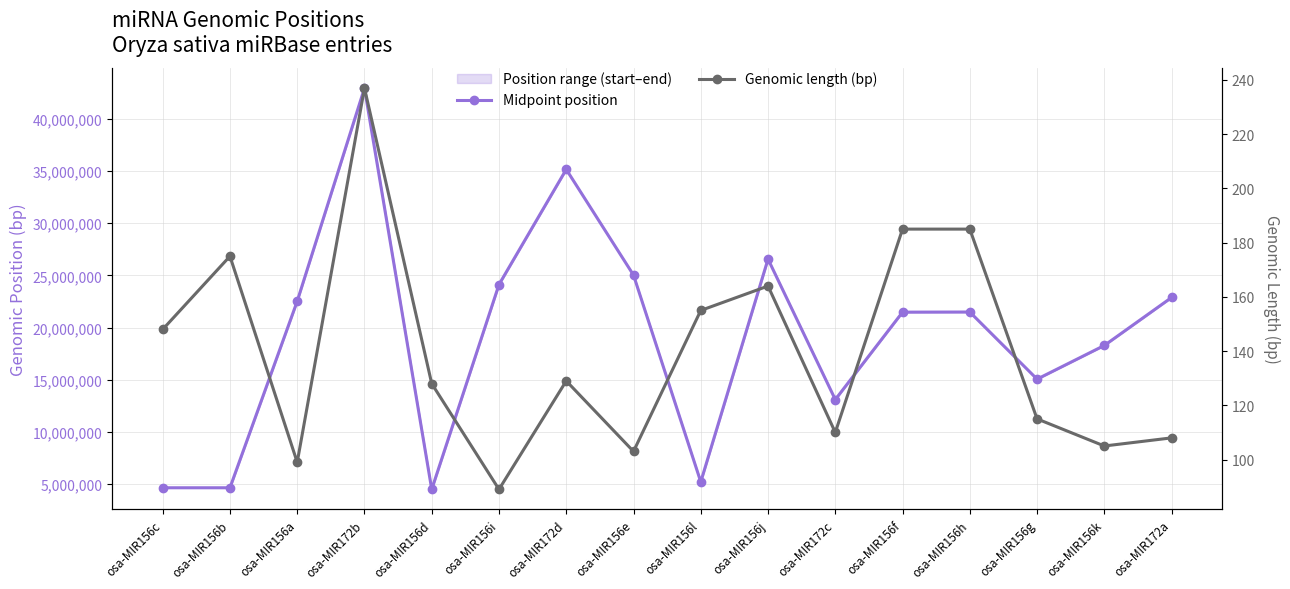

List the labels in order of Midpoint position value, smallest first.

osa-MIR156d, osa-MIR156c, osa-MIR156b, osa-MIR156l, osa-MIR172c, osa-MIR156g, osa-MIR156k, osa-MIR156f, osa-MIR156h, osa-MIR156a, osa-MIR172a, osa-MIR156i, osa-MIR156e, osa-MIR156j, osa-MIR172d, osa-MIR172b